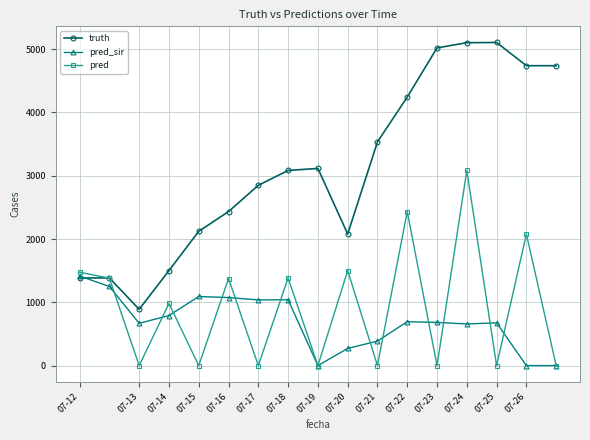

Count the number of categories in the chart.

17